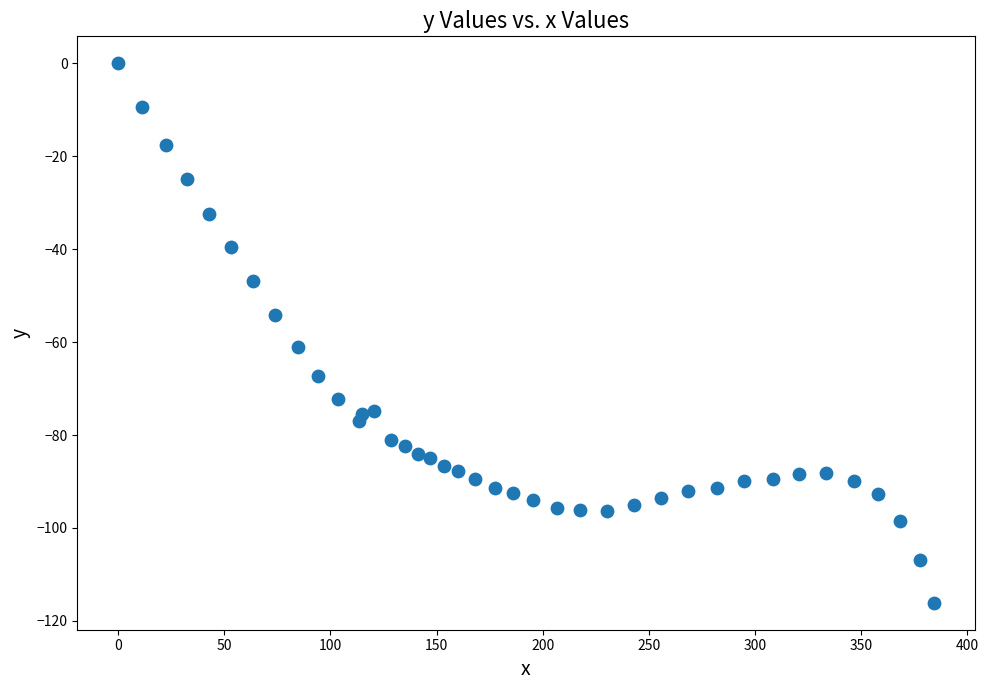

What is the range of X values (max minus min)?

384.2